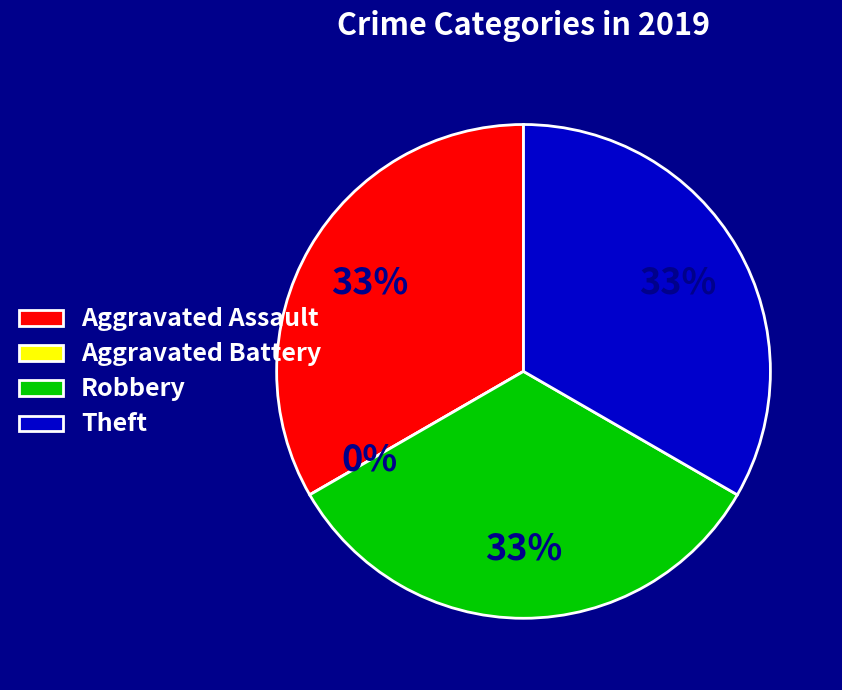

Do Aggravated Assault and Aggravated Battery together represent more than half of the pie?

No